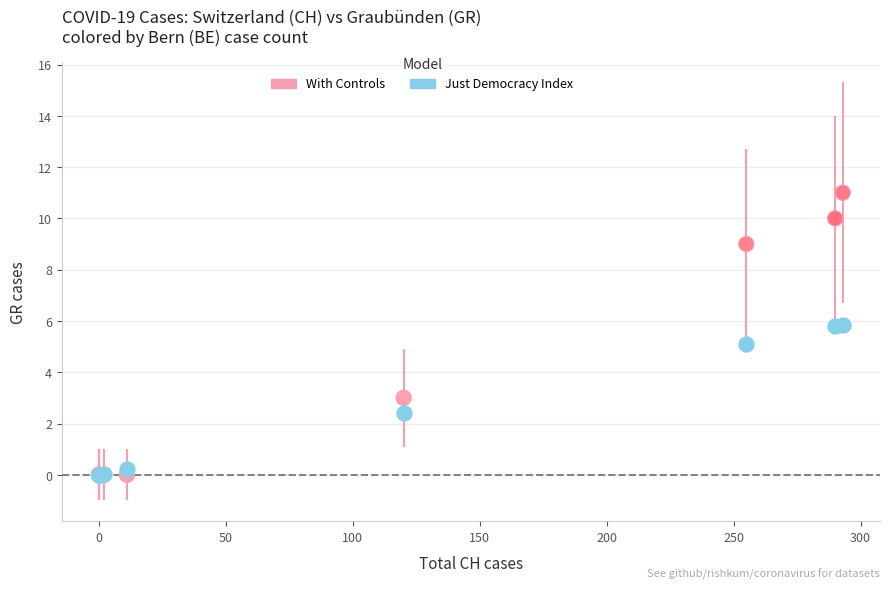

In the Just Democracy Index series, what Y value is closest to 2?

2.4